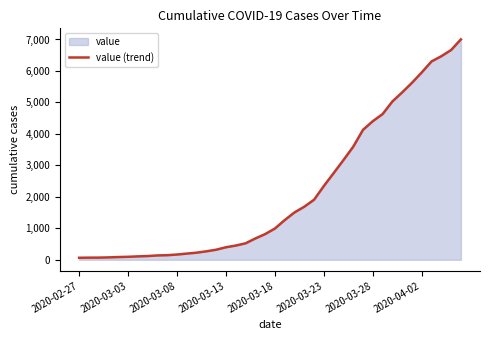

Is it true that the value at 2020-04-02 is 5954?

True